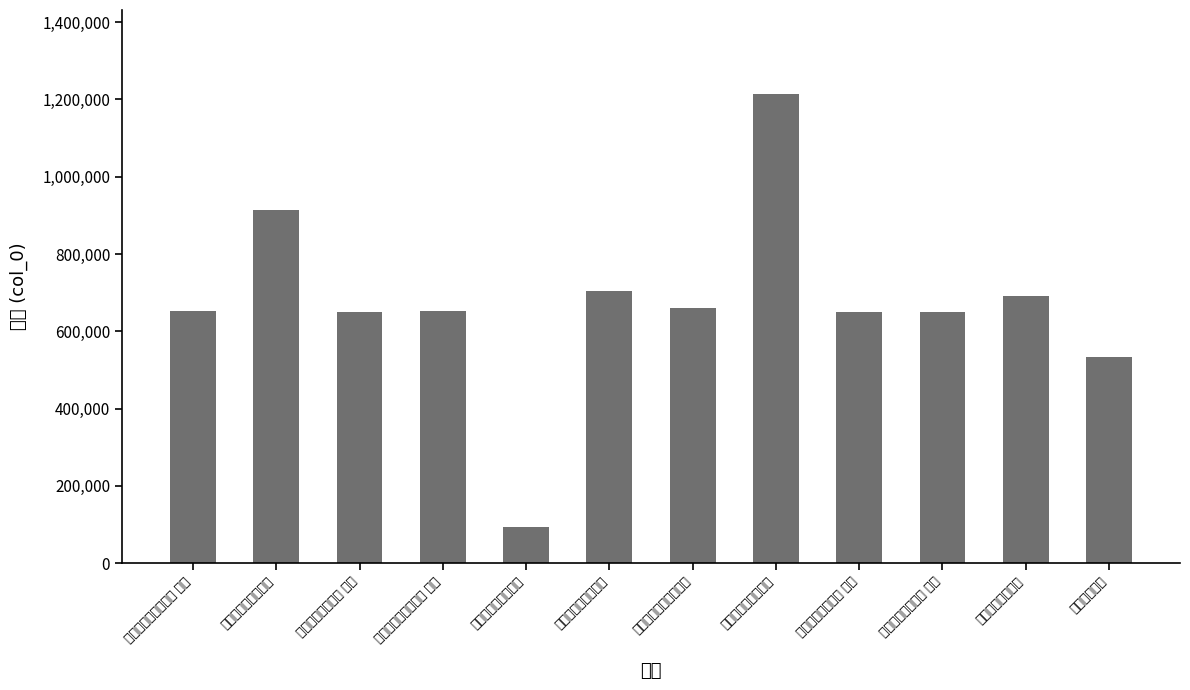

Between 次寿邓郎中母韵二首 其一 and 吴郎中母挽诗, which is larger?

次寿邓郎中母韵二首 其一